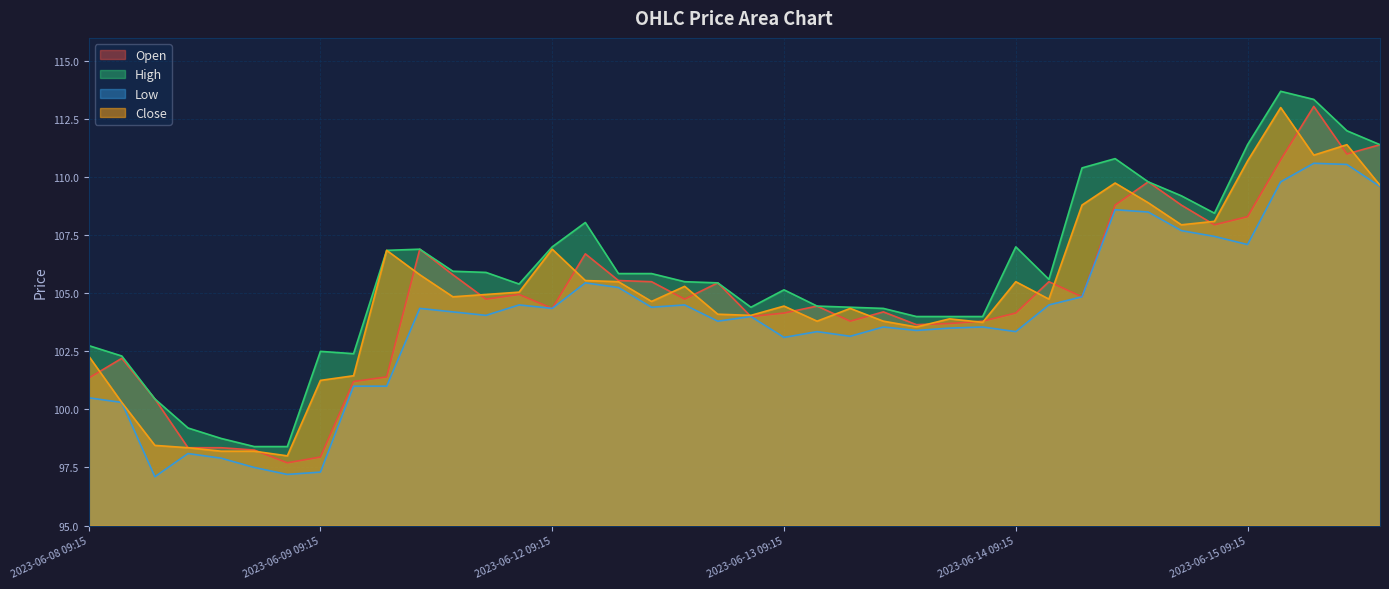

What is the label of the 1st point from the right?

2023-06-15 13:15